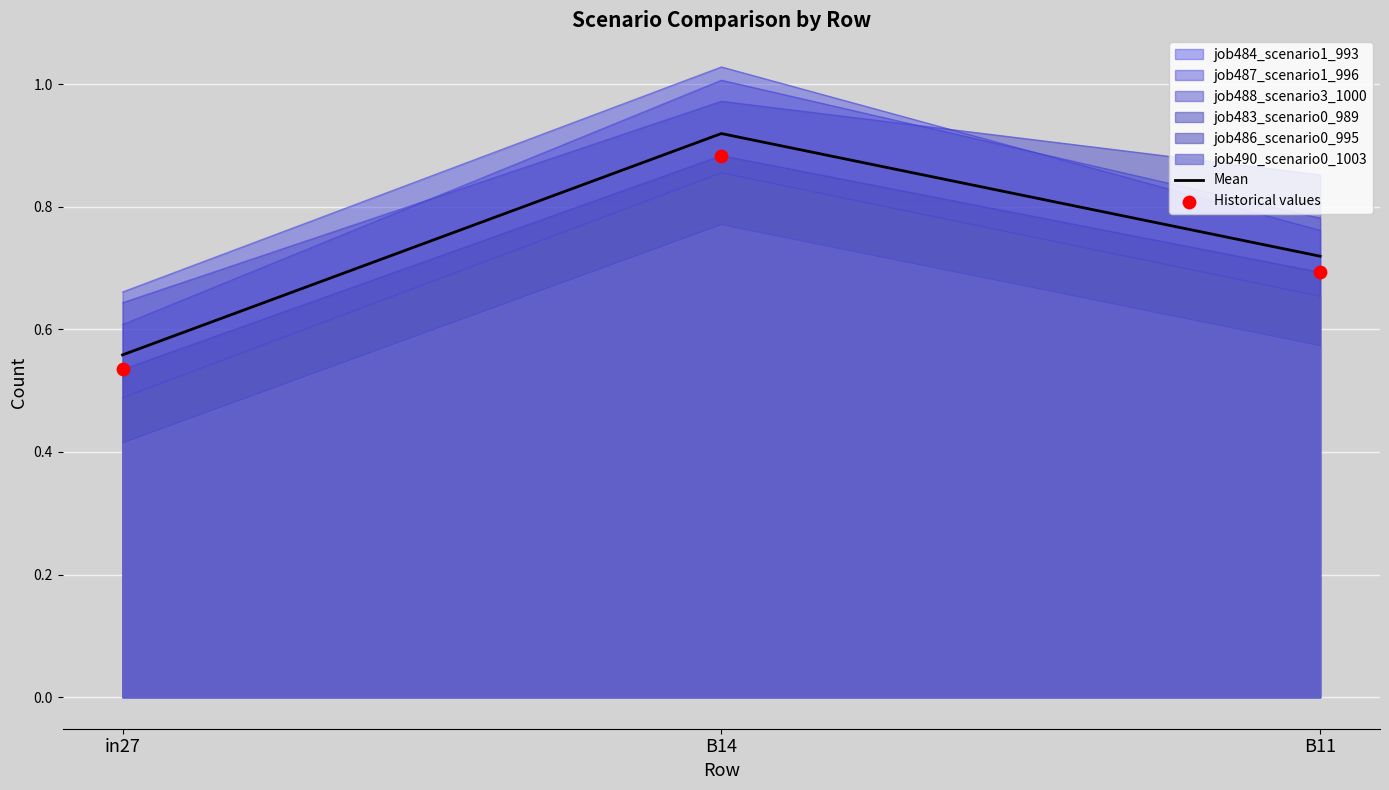

How many lines are shown in the chart?

7